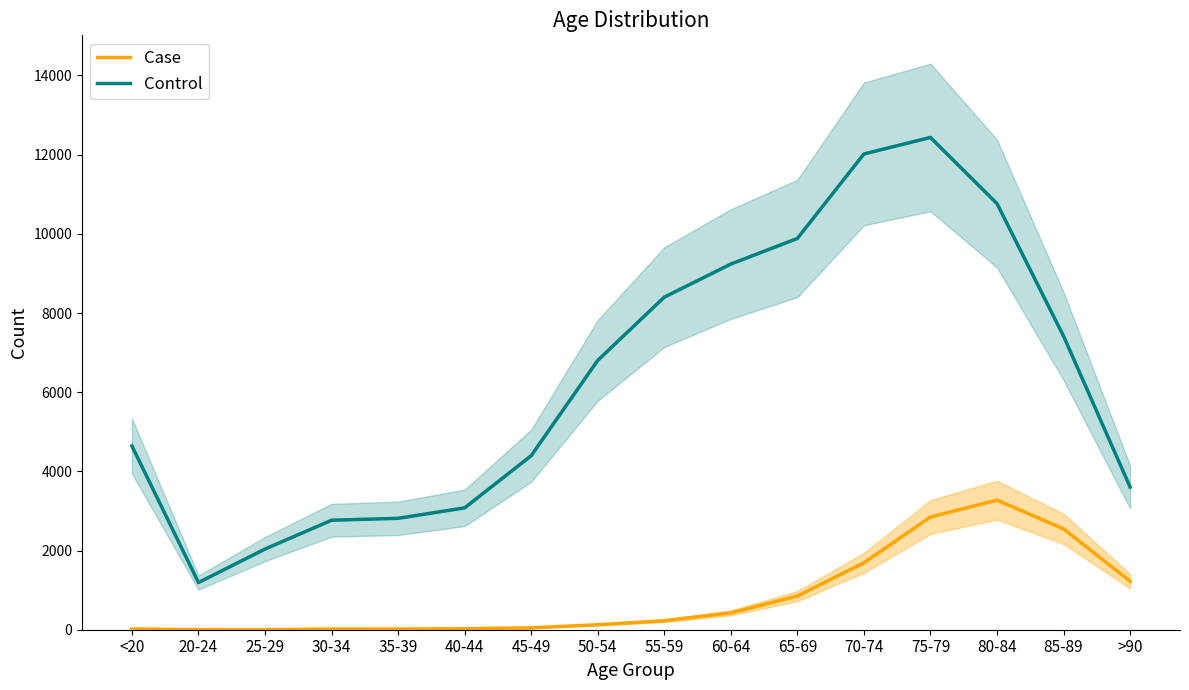

How many data points in Control are less than 6803?

8